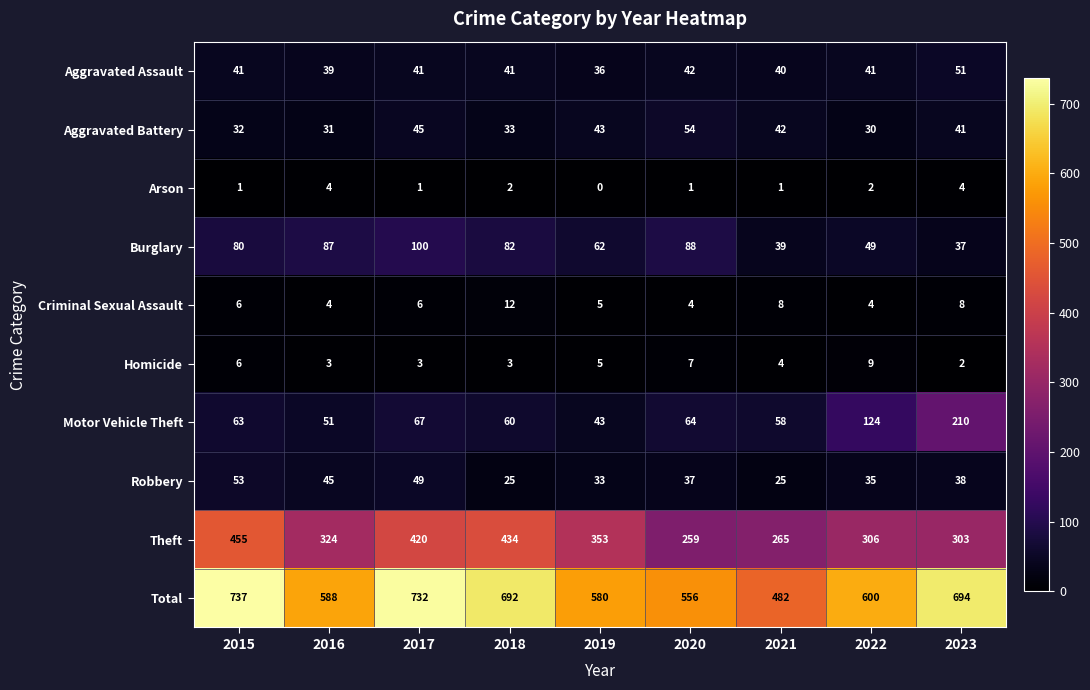

Count the number of data series in this chart.

10